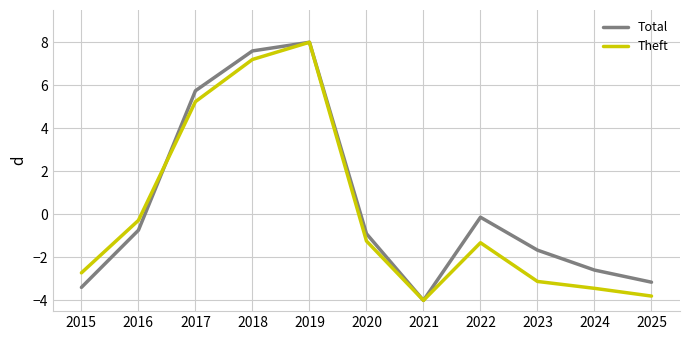

Reading left to right, list all the values displayed in this chart.

Total: 2015=-3.4	2016=-0.7	2017=5.7	2018=7.6	2019=8.0	2020=-0.9	2021=-4.0	2022=-0.1	2023=-1.7	2024=-2.6	2025=-3.2
Theft: 2015=-2.7	2016=-0.3	2017=5.2	2018=7.2	2019=8.0	2020=-1.2	2021=-4.0	2022=-1.3	2023=-3.1	2024=-3.4	2025=-3.8